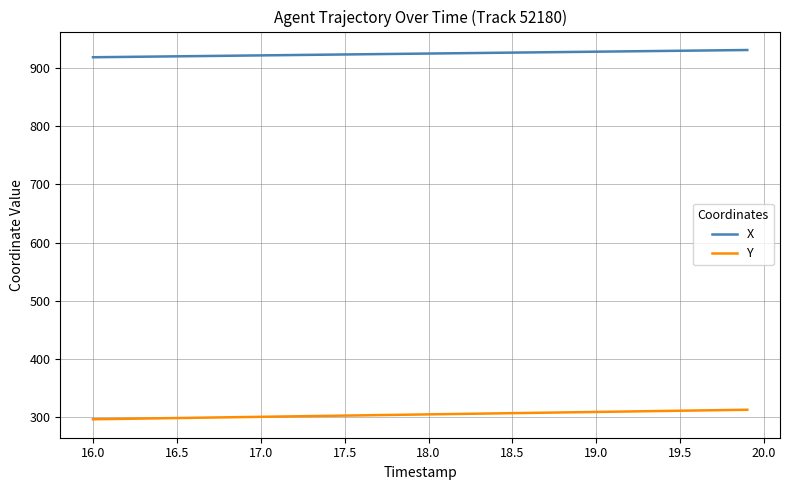

True or false: Y and X cross at least once.

False